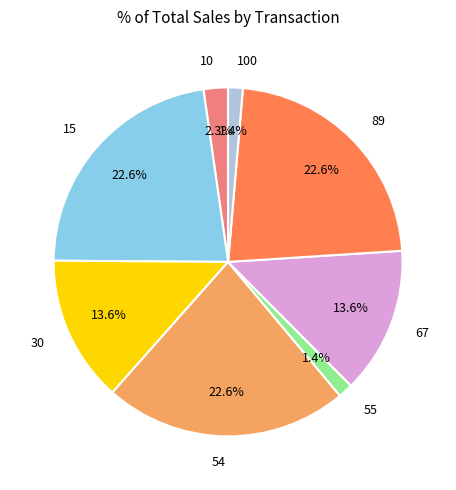

How many slices are in this pie chart?

8